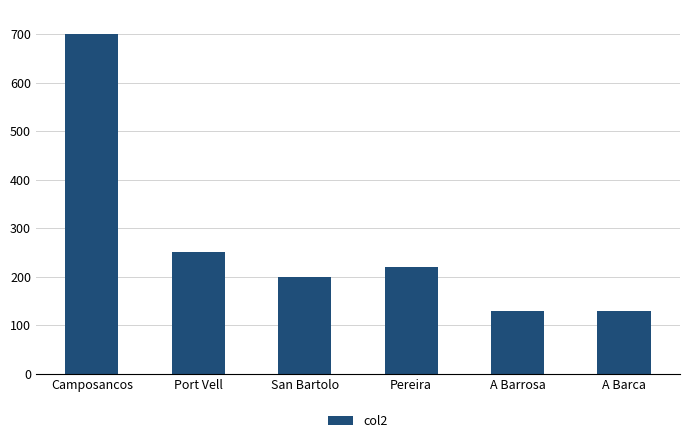

Which has a higher value, A Barca or Camposancos?

Camposancos